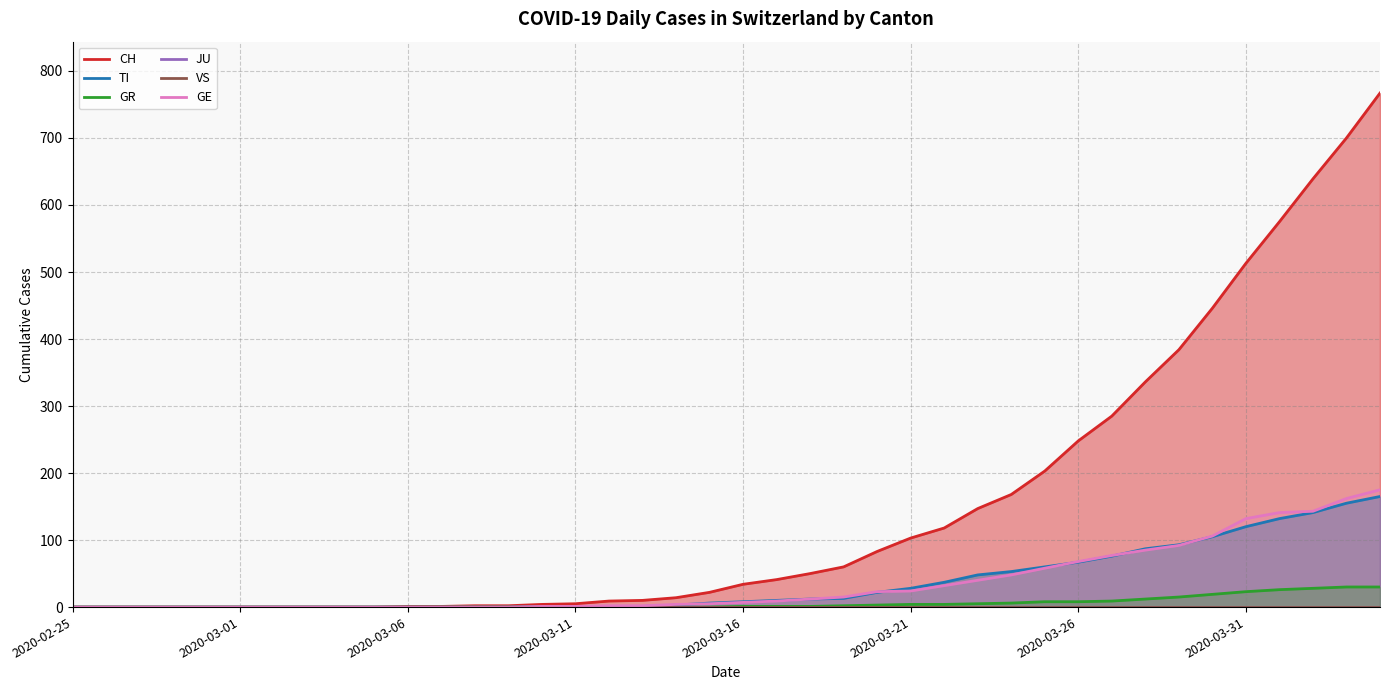

What is the average value of the CH series?

149